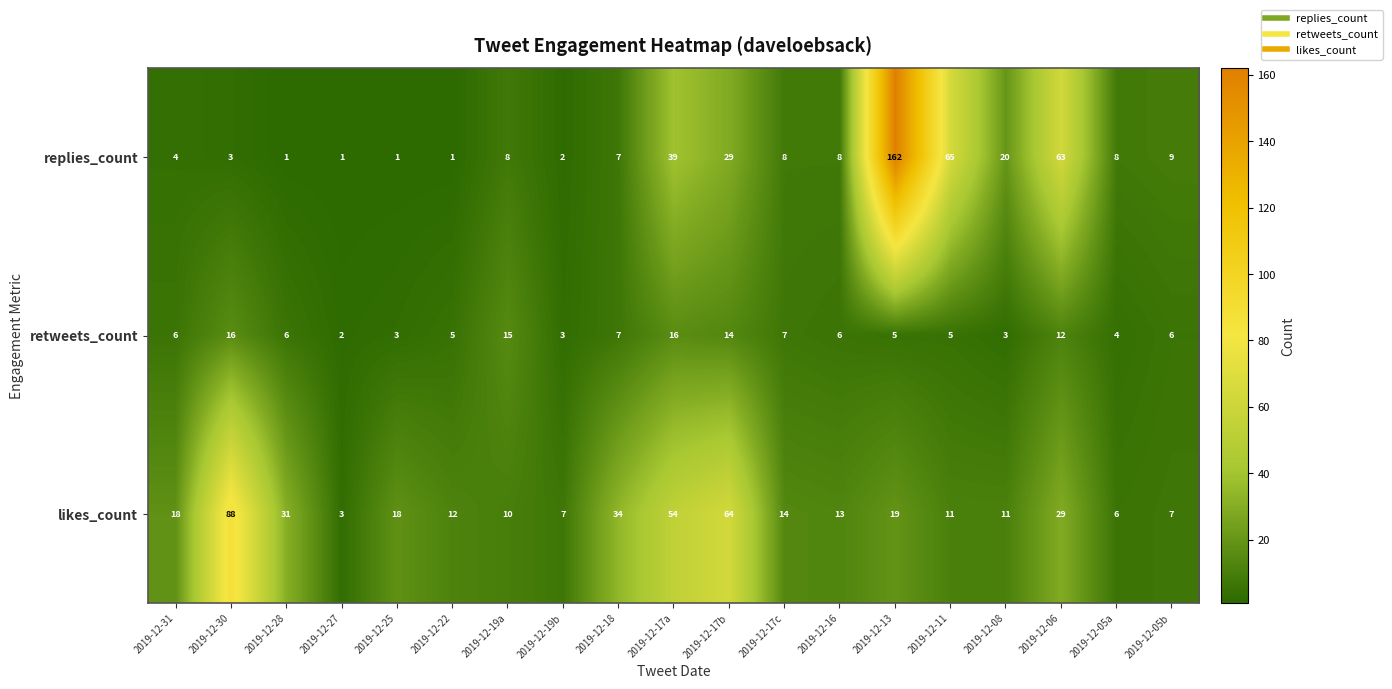

What is the total value across all series at 2019-12-30?

107